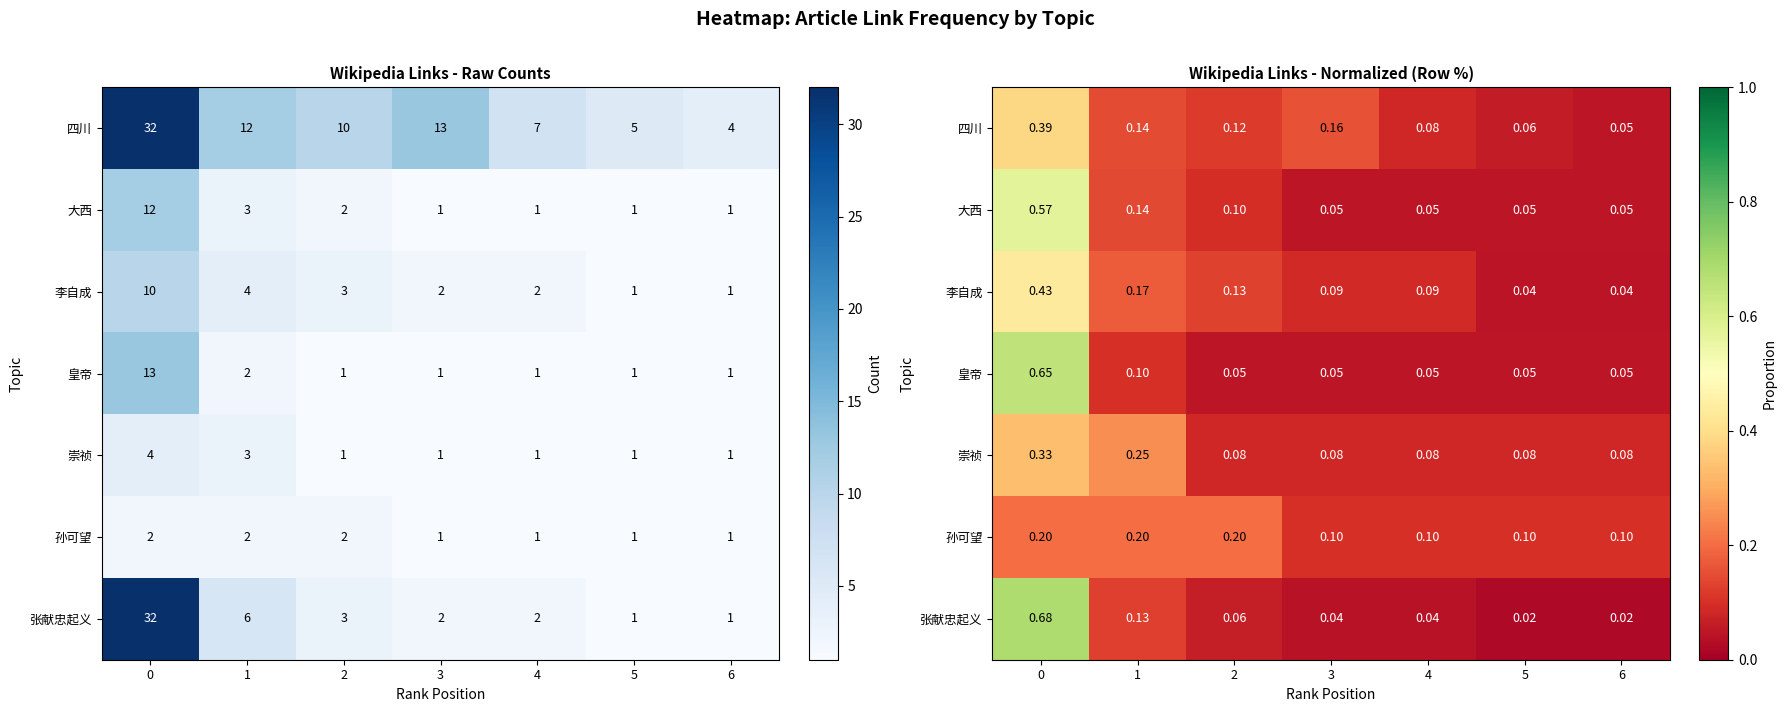

Is the value of 孙可望 at 1 greater than the value of 崇祯 at 2?

Yes